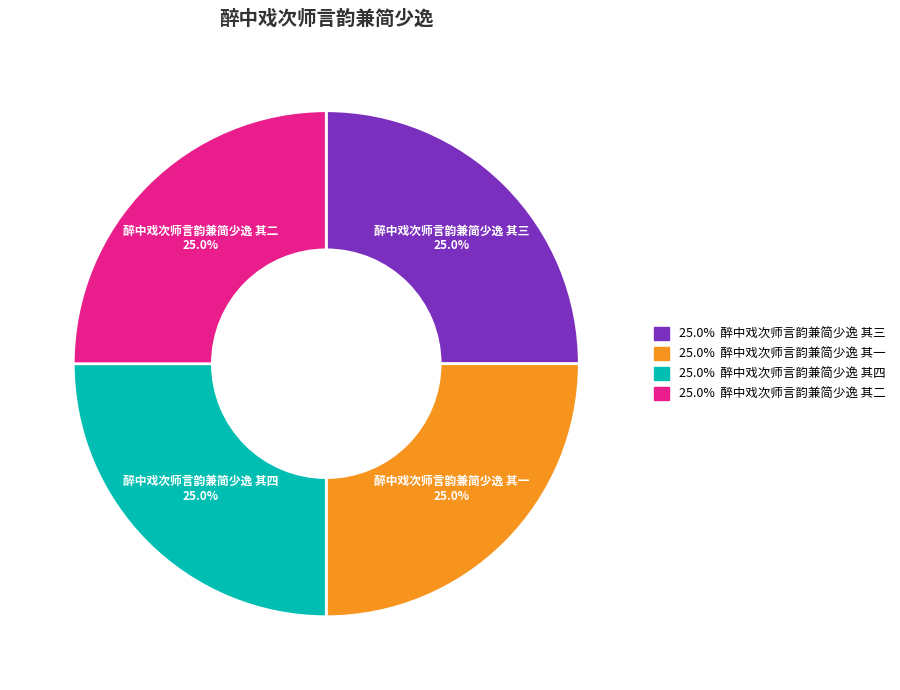

Is there a majority slice in this chart?

No